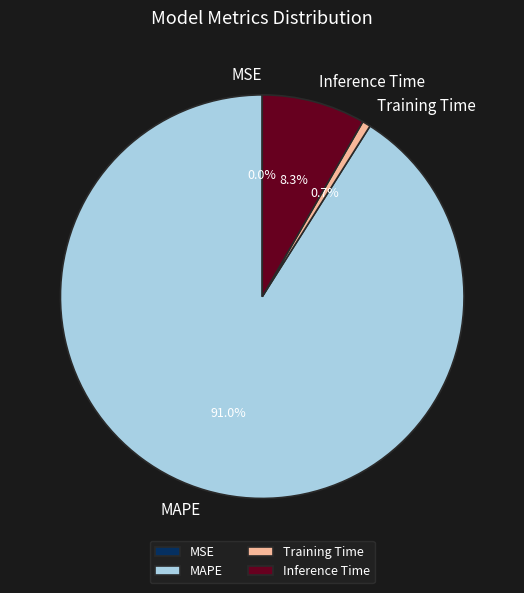

To the nearest percent, what portion does MAPE represent?

91%